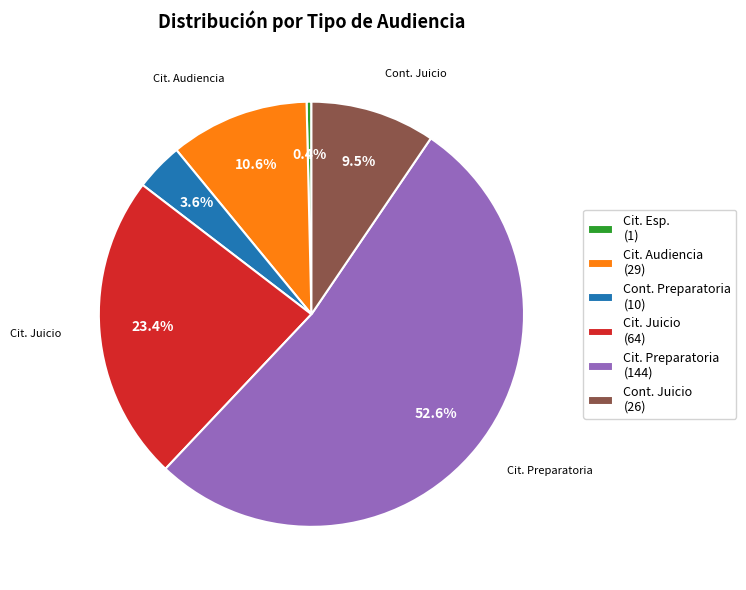

Which has a higher value, Cont. Juicio (26) or Cit. Esp. (1)?

Cont. Juicio (26)